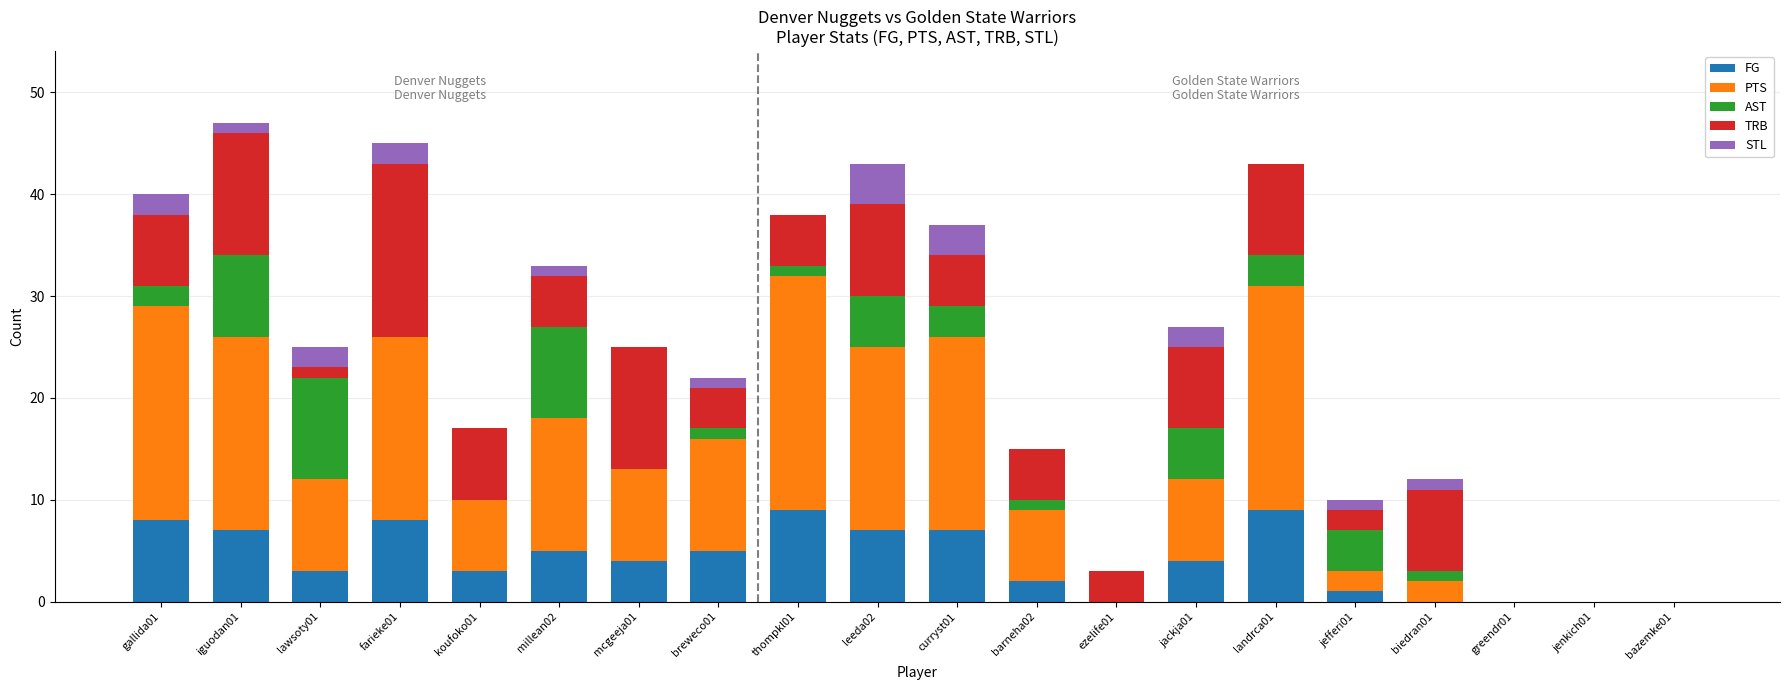

What is the highest value of the FG series?

9